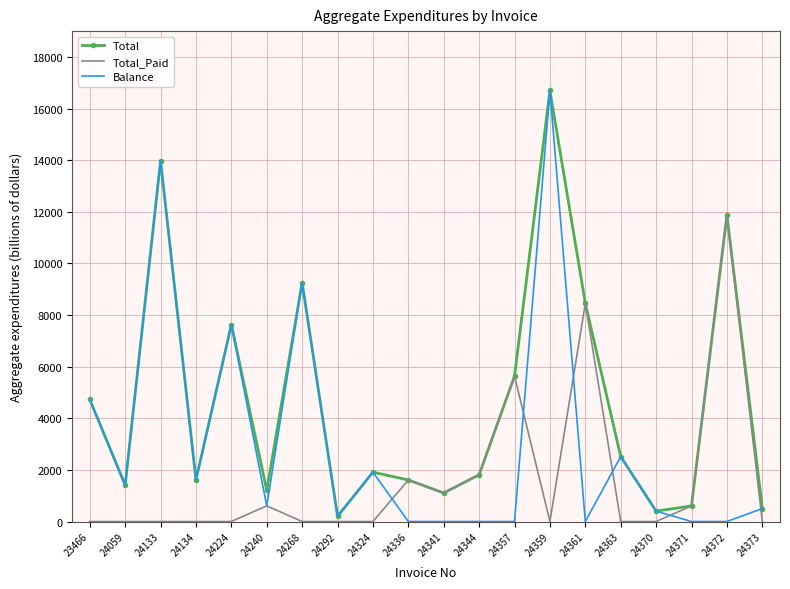

At which category is the sum across all series the highest?

24359